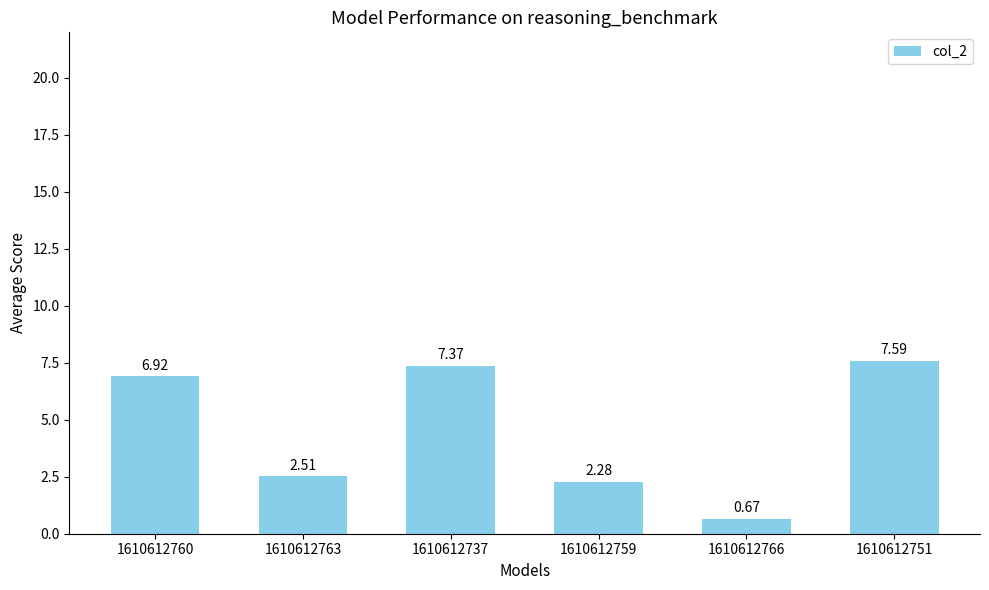

How many data points are less than 6?

3